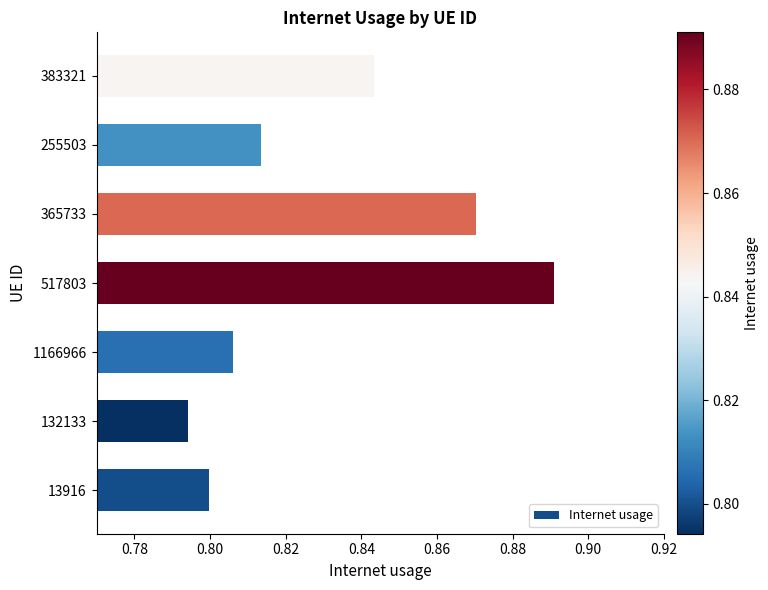

Between 132133 and 383321, which is larger?

383321